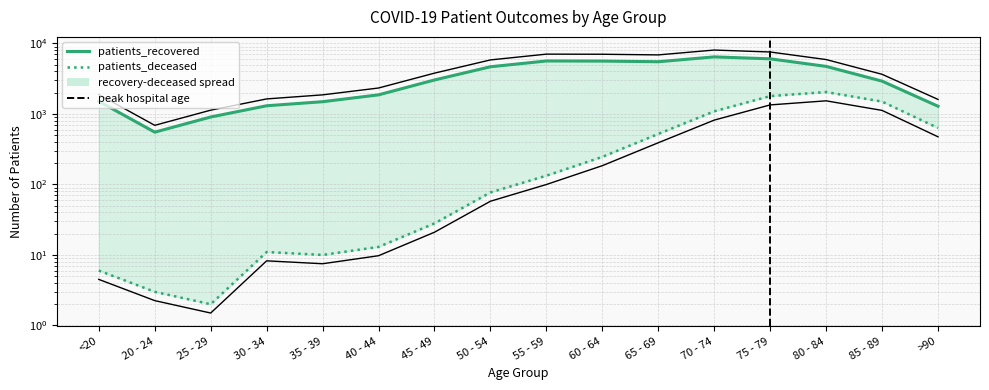

What is the value of the patients_deceased point at the 10th from the left?

246